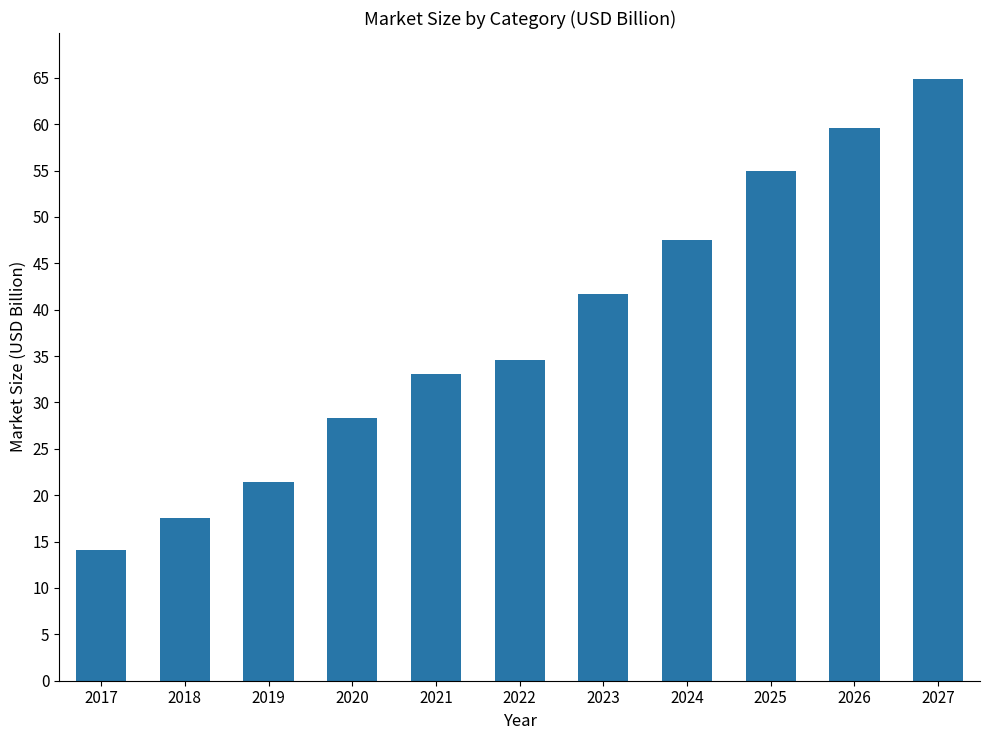

Count the number of categories in the chart.

11